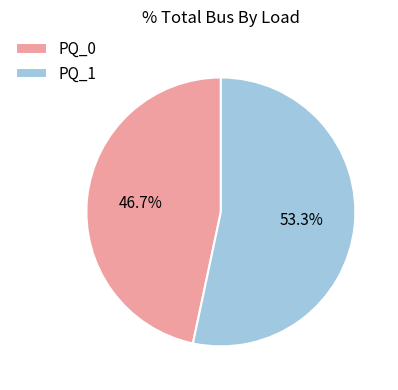

How many segments does this pie chart have?

2